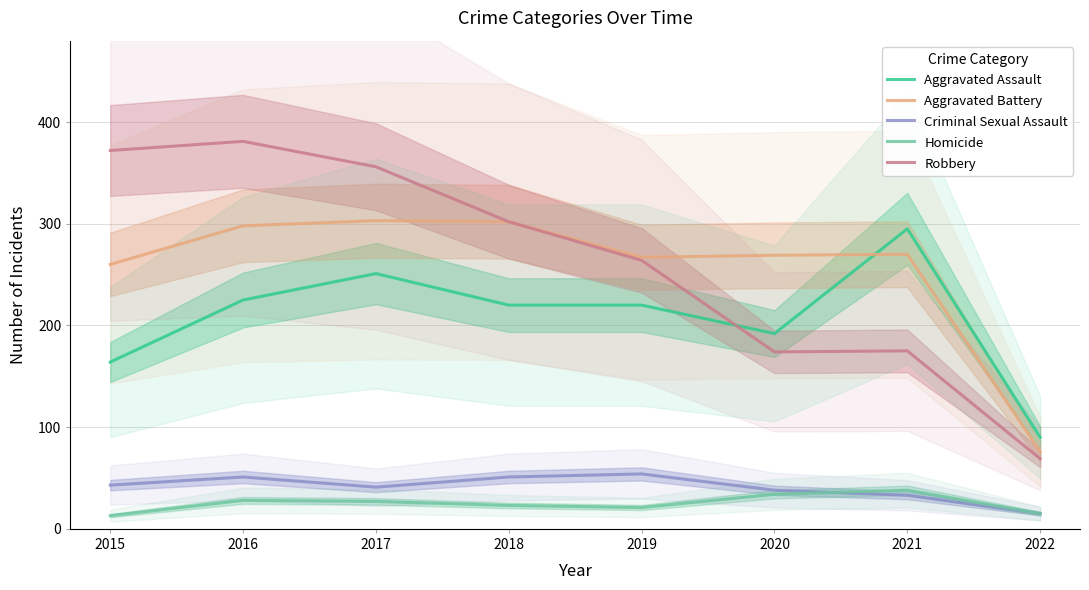

Is it true that Robbery equals 175 at 2021?

True